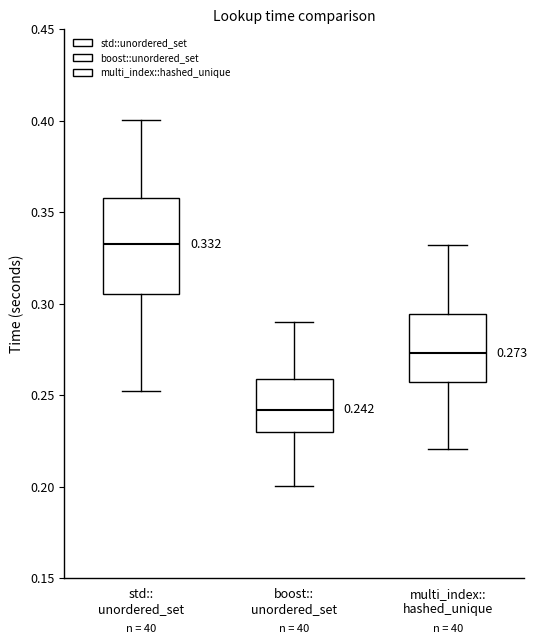

Which box has the lowest median line?

boost:: unordered_set